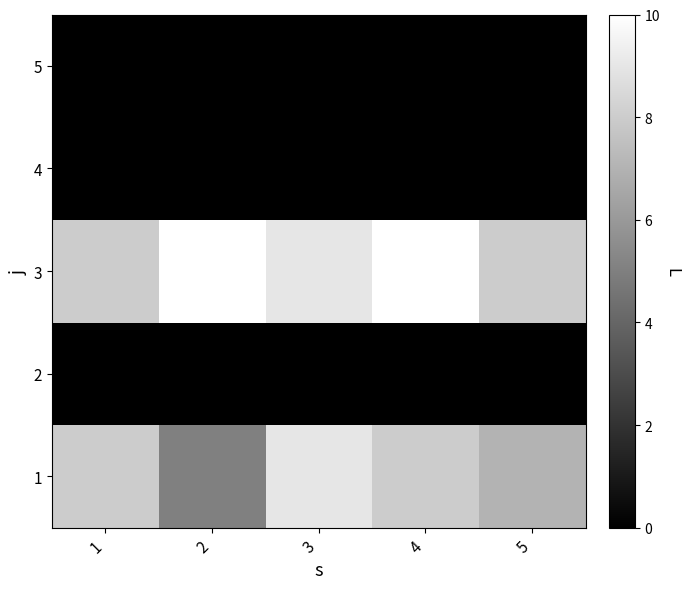

At which category is the sum across all series the highest?

3